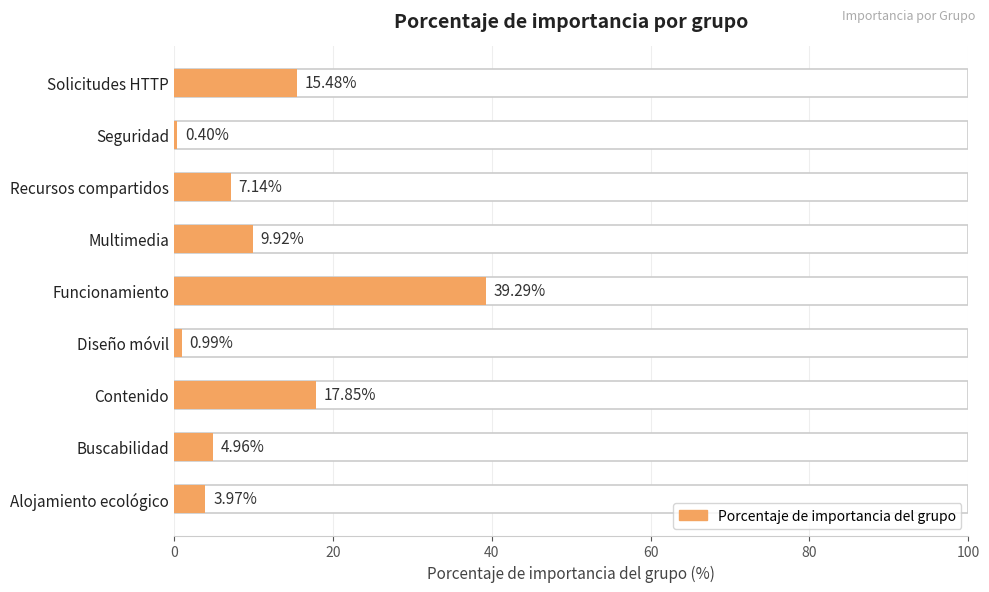

The value at Alojamiento ecológico is 1.2. True or false?

False